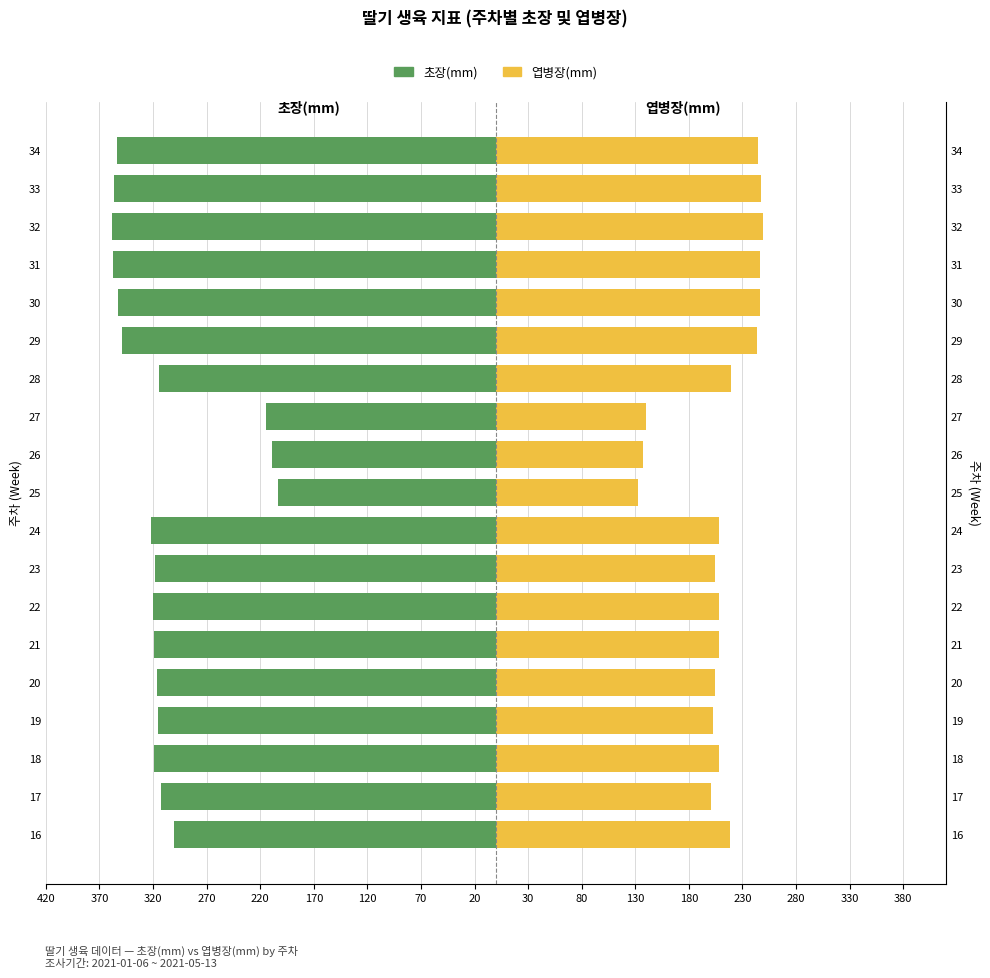

The value of 엽병장(mm) at 28 is 322. True or false?

False